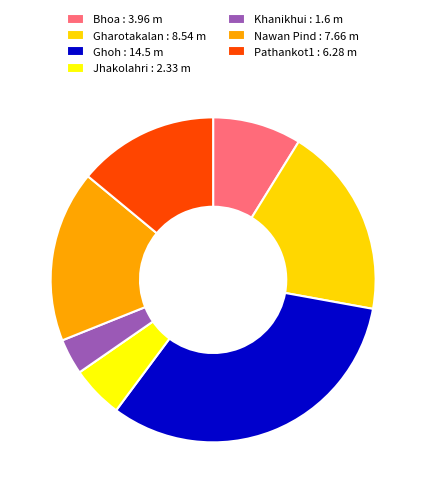

Is there any slice that represents more than half of the pie?

No